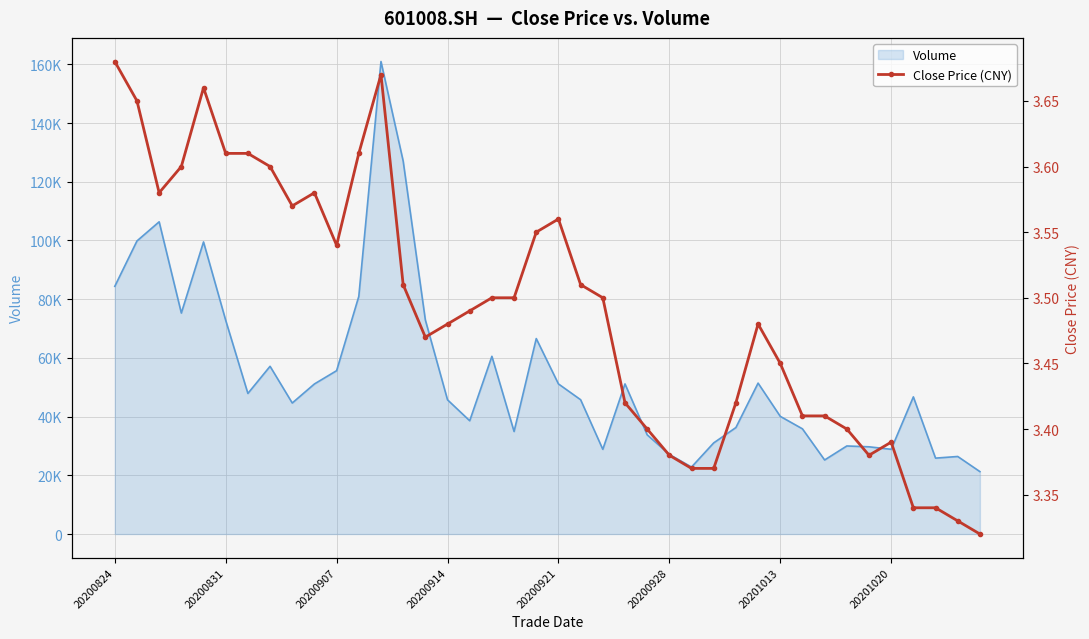

Reading left to right, extract all data points from this chart.

3.7	3.6	3.6	3.6	3.7	3.6	3.6	3.6	3.6	3.6	3.5	3.6	3.7	3.5	3.5	3.5	3.5	3.5	3.5	3.5	3.6	3.5	3.5	3.4	3.4	3.4	3.4	3.4	3.4	3.5	3.5	3.4	3.4	3.4	3.4	3.4	3.3	3.3	3.3	3.3